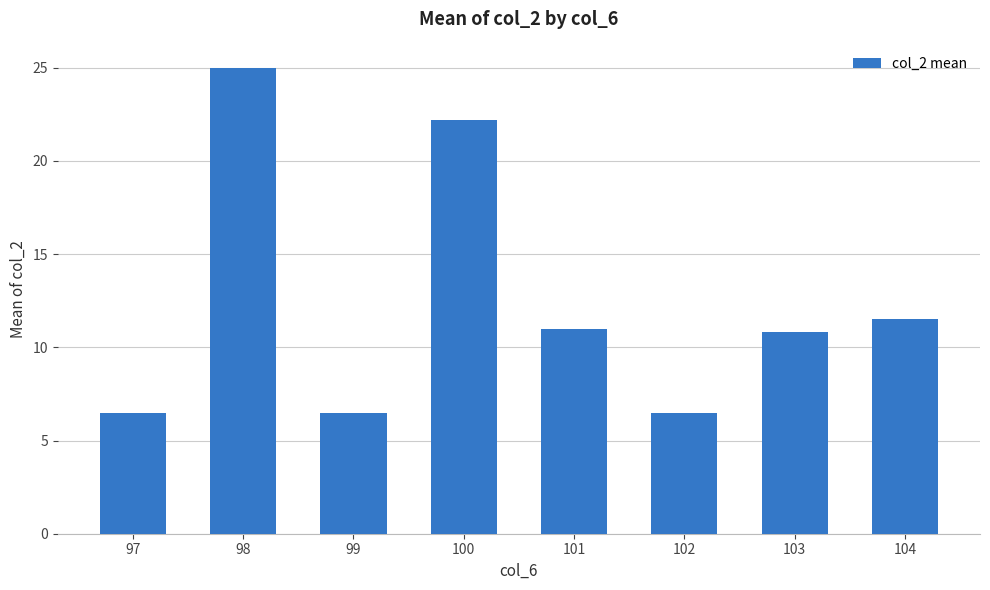

The chart shows a value of 5.1 at 98. True or false?

False